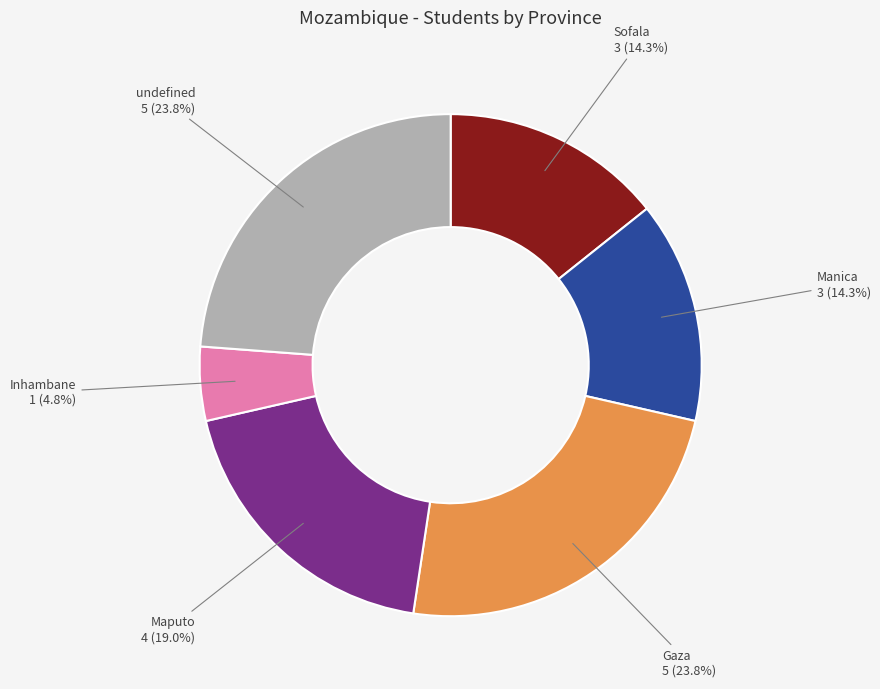

Does any single category account for the majority?

No